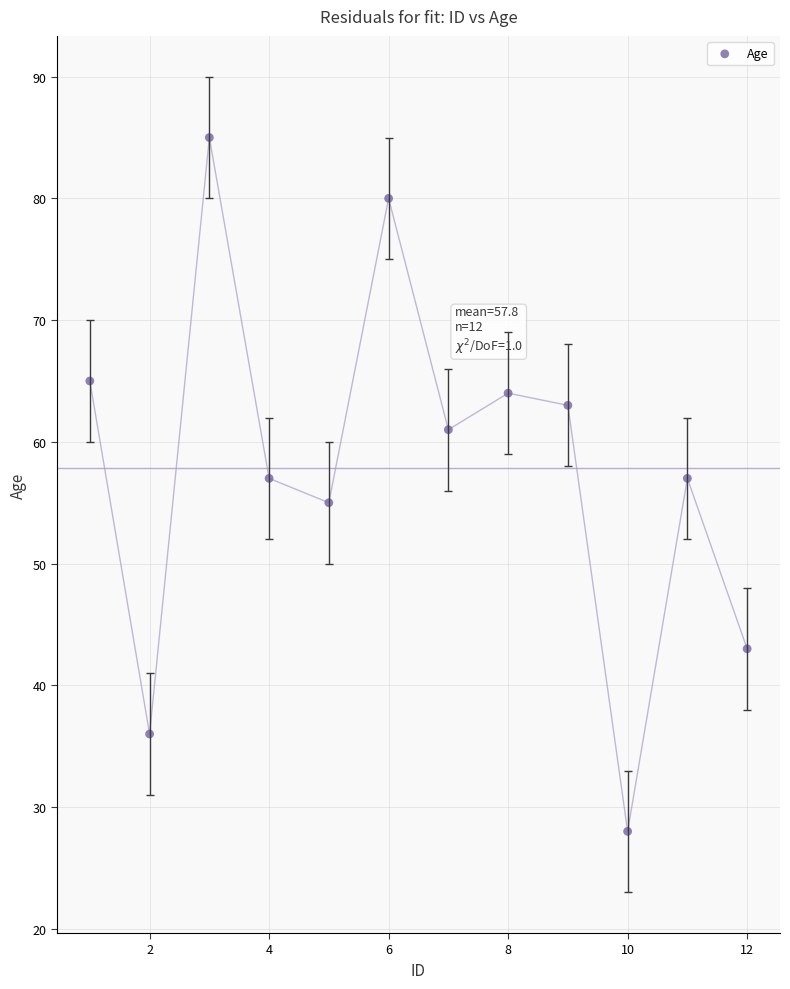

What is the average Y value?

58